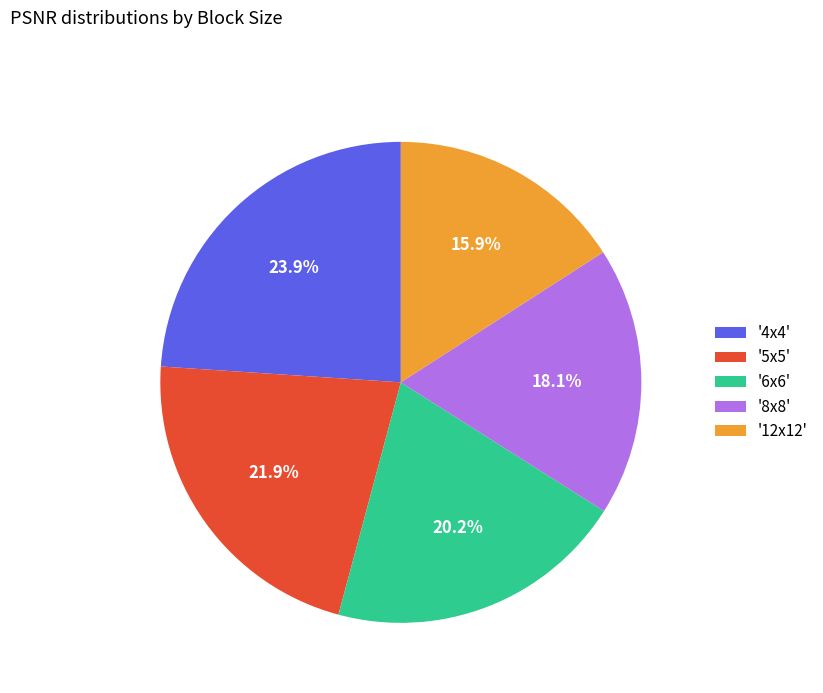

Rank the categories by value from lowest to highest.

'12x12', '8x8', '6x6', '5x5', '4x4'